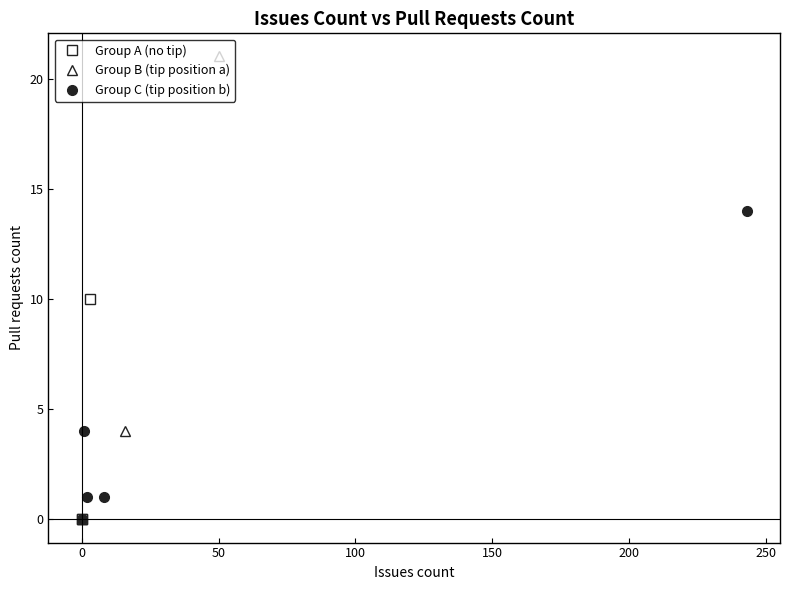

True or false: Group B (tip position a) has a value of 21 at 50.

True